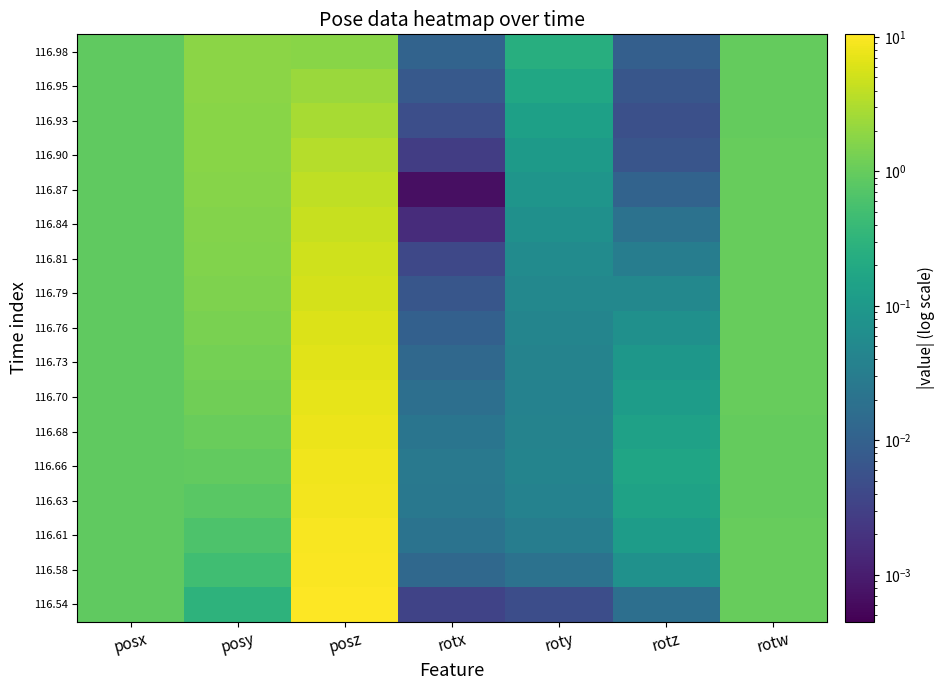

At roty, list the series in order from largest to smallest.

116.98, 116.95, 116.93, 116.90, 116.87, 116.84, 116.81, 116.79, 116.76, 116.66, 116.68, 116.73, 116.70, 116.63, 116.61, 116.58, 116.54